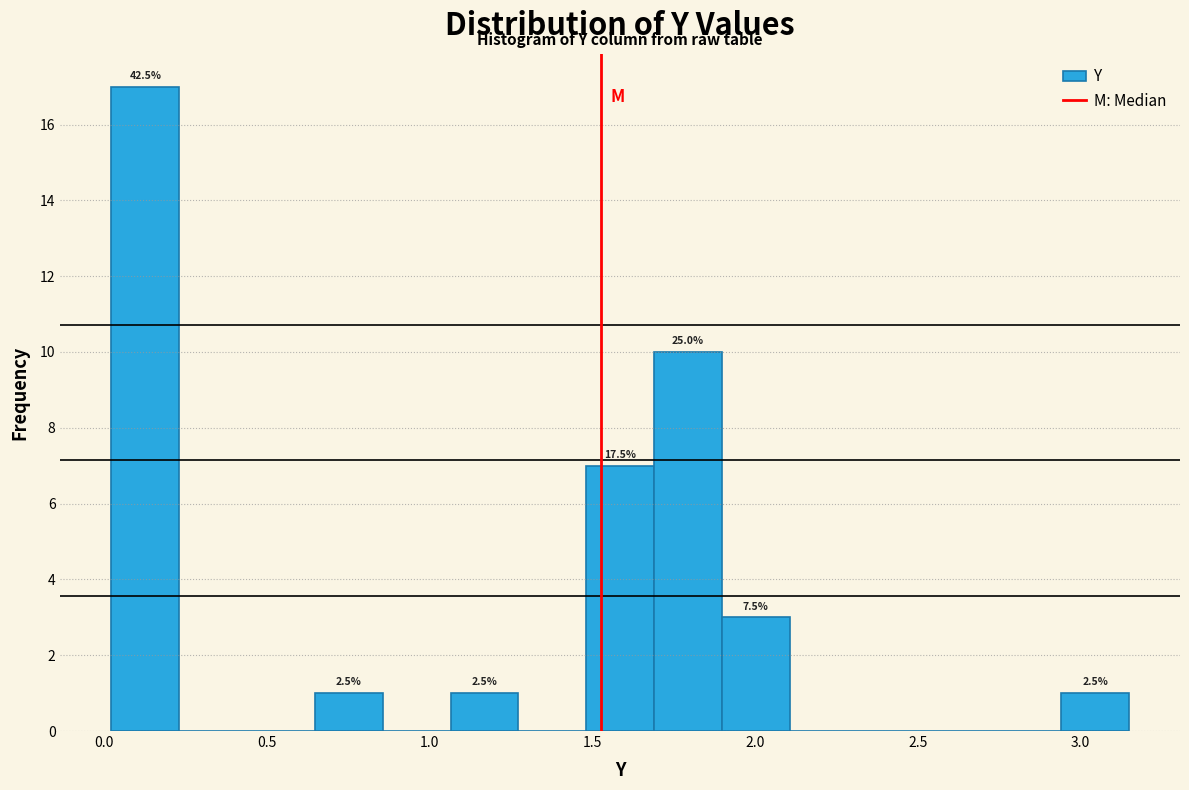

Which range on the x-axis has the tallest bar?

0.00 to 0.25